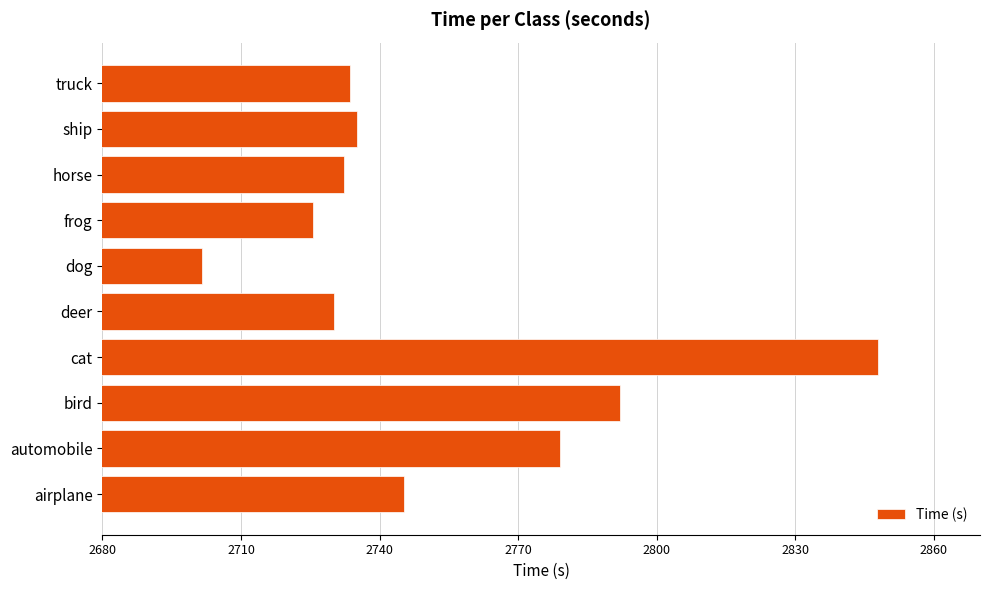

Where is the data nearest to the value 2774?

automobile